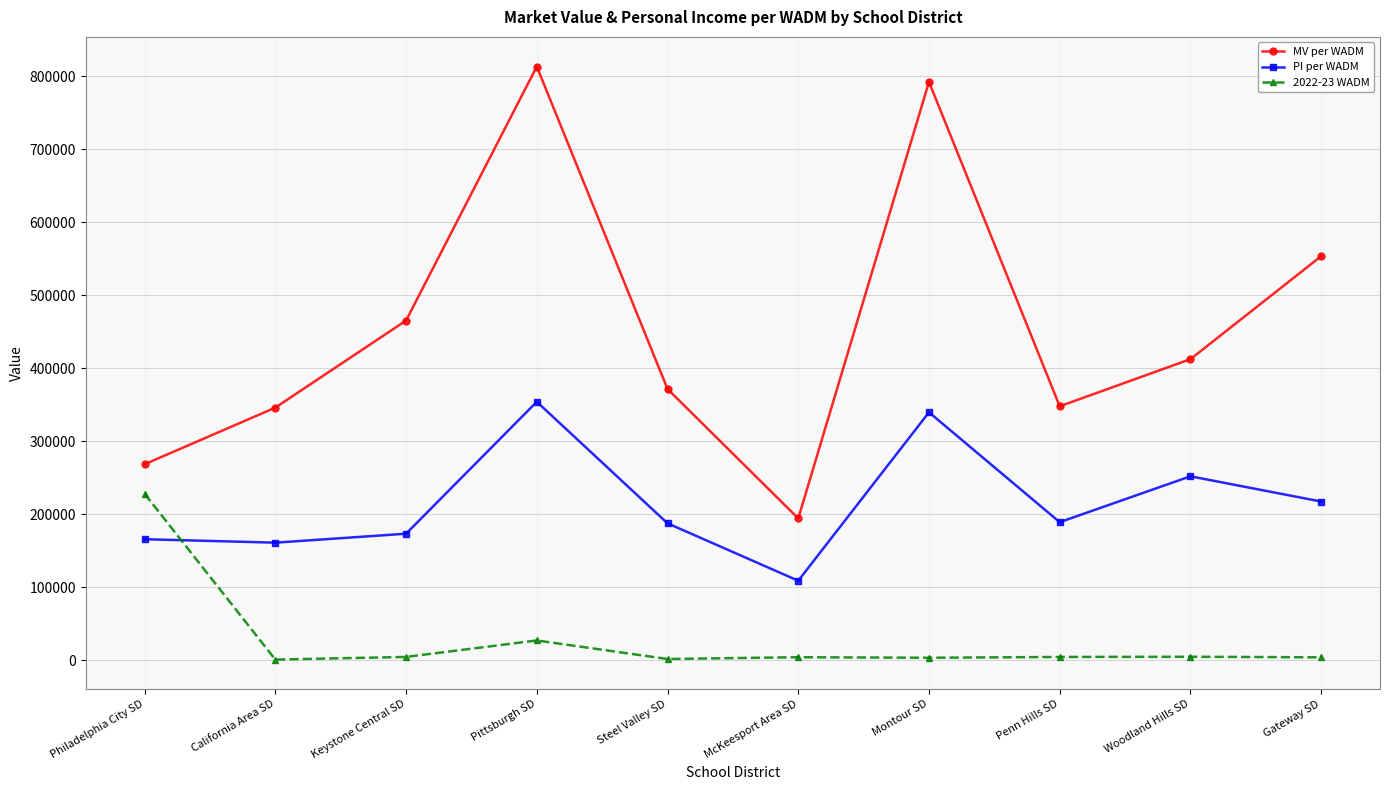

Is the value of 2022-23 WADM at Pittsburgh SD greater than the value of MV per WADM at Gateway SD?

No